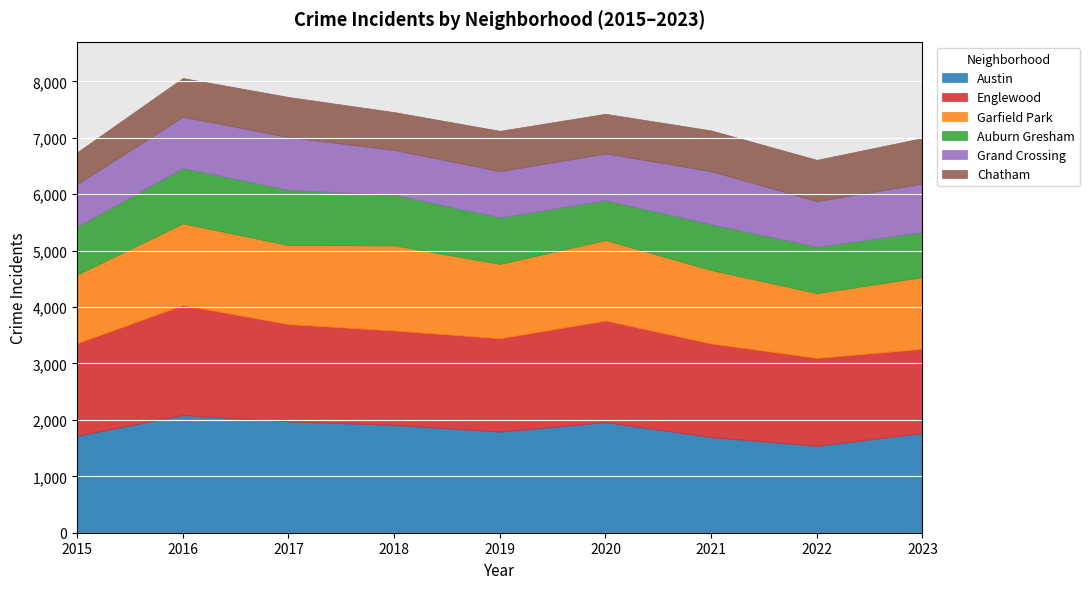

Reading right to left, transcribe all the data shown in this chart.

Austin: 1767	1542	1695	1959	1792	1912	1972	2086	1719
Englewood: 1492	1556	1659	1801	1654	1672	1725	1948	1641
Garfield Park: 1271	1147	1302	1426	1317	1509	1401	1448	1214
Auburn Gresham: 800	823	811	708	826	898	978	983	851
Grand Crossing: 859	809	941	828	820	794	936	908	754
Chatham: 807	732	722	703	714	670	711	686	565